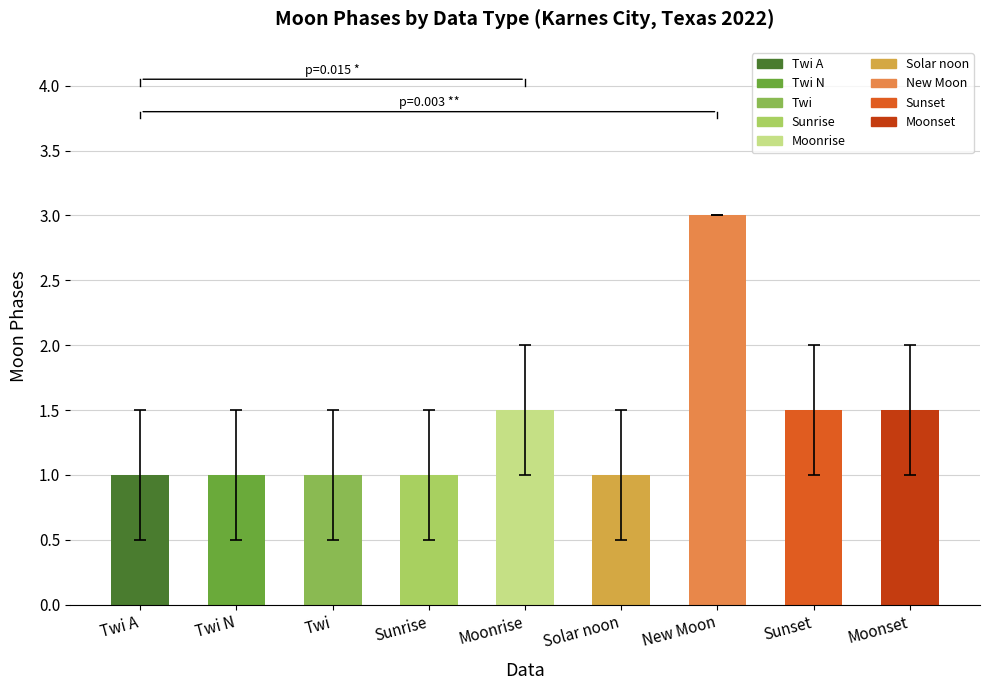

What is the smallest value displayed?

1.0